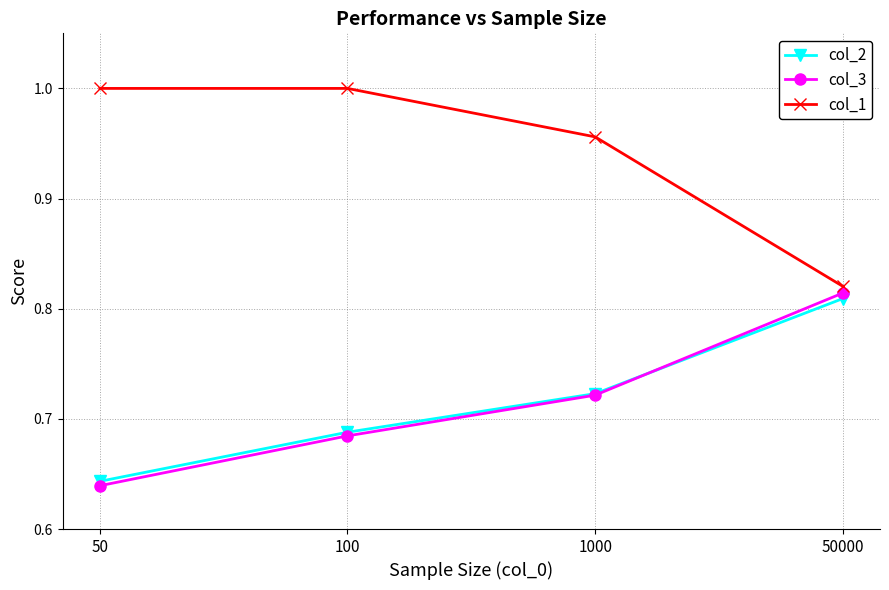

List the labels in order of col_3 value, largest first.

50000, 1000, 100, 50